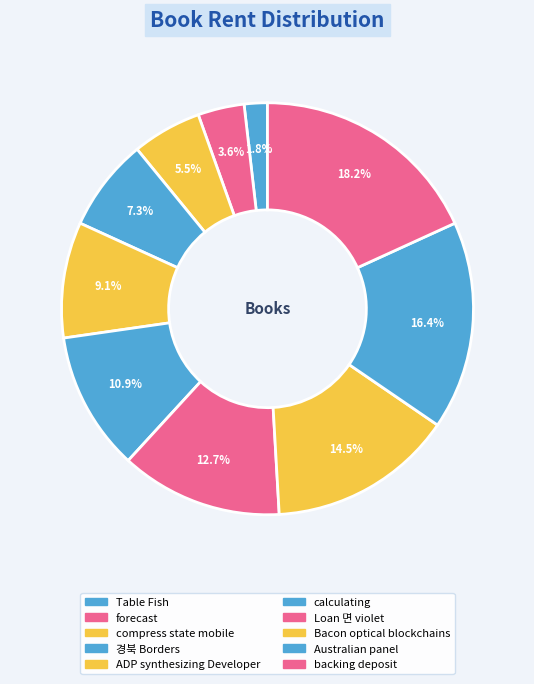

Which category has the biggest portion of the pie?

backing deposit